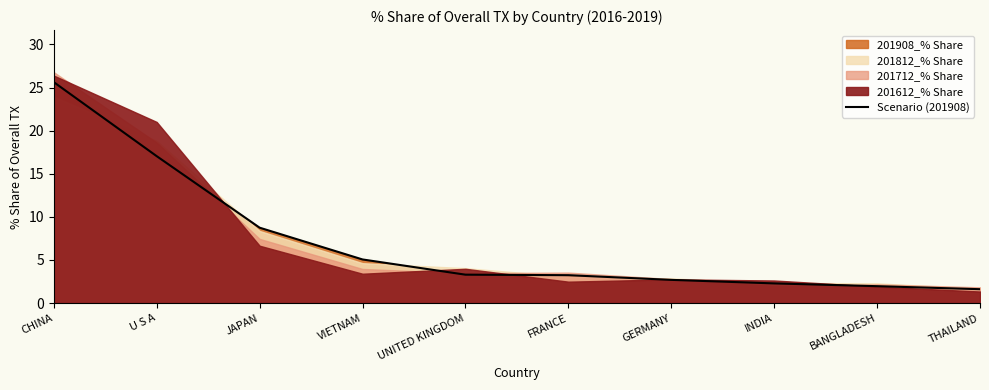

What is the label of the 6th point from the left?

FRANCE